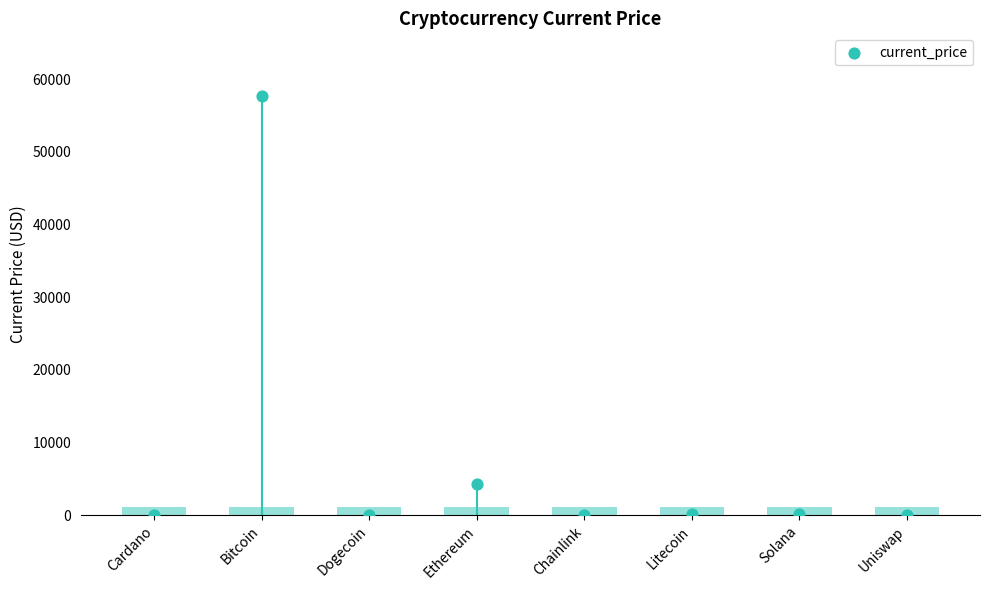

What is the change in value from Cardano to Bitcoin?

+57672.3